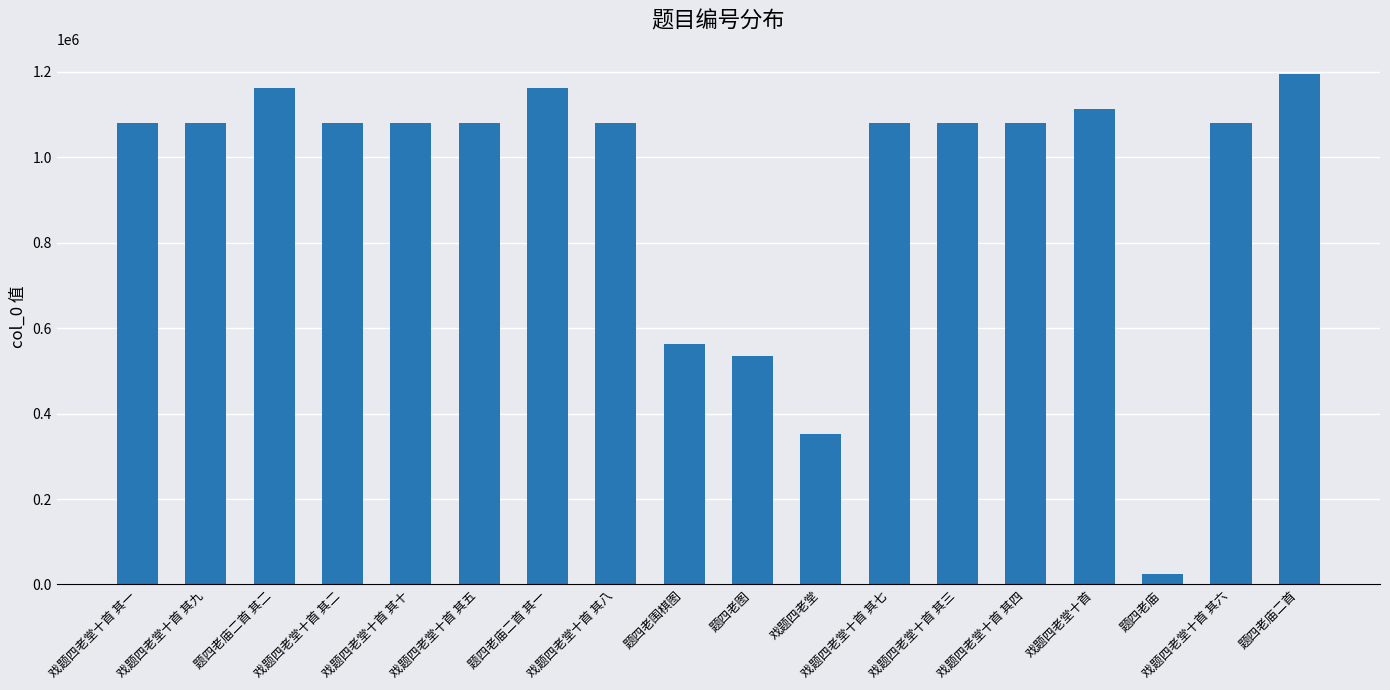

What is the minimum value shown in the chart?

23750